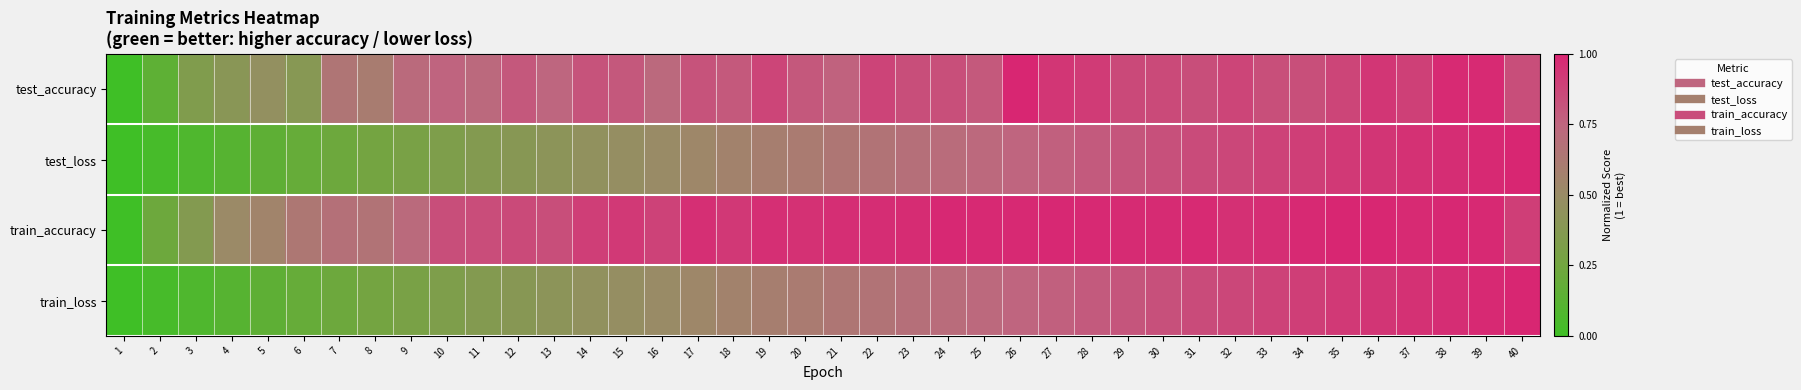

Reading left to right, transcribe all the data shown in this chart.

test_accuracy: 1=0.0	2=0.2	3=0.3	4=0.4	5=0.5	6=0.4	7=0.6	8=0.6	9=0.7	10=0.8	11=0.7	12=0.8	13=0.7	14=0.8	15=0.8	16=0.7	17=0.8	18=0.8	19=0.9	20=0.8	21=0.8	22=0.9	23=0.8	24=0.8	25=0.8	26=1.0	27=0.9	28=0.9	29=0.9	30=0.9	31=0.8	32=0.9	33=0.8	34=0.8	35=0.9	36=0.9	37=0.9	38=1.0	39=1.0	40=0.8
test_loss: 1=0.0	2=0.0	3=0.1	4=0.1	5=0.2	6=0.2	7=0.2	8=0.3	9=0.3	10=0.3	11=0.4	12=0.4	13=0.4	14=0.4	15=0.5	16=0.5	17=0.5	18=0.6	19=0.6	20=0.6	21=0.6	22=0.7	23=0.7	24=0.7	25=0.7	26=0.8	27=0.8	28=0.8	29=0.8	30=0.8	31=0.9	32=0.9	33=0.9	34=0.9	35=0.9	36=0.9	37=1.0	38=1.0	39=1.0	40=1.0
train_accuracy: 1=0.0	2=0.2	3=0.4	4=0.5	5=0.6	6=0.6	7=0.7	8=0.7	9=0.7	10=0.8	11=0.8	12=0.9	13=0.8	14=0.9	15=0.9	16=0.9	17=1.0	18=0.9	19=1.0	20=1.0	21=1.0	22=1.0	23=1.0	24=1.0	25=1.0	26=1.0	27=1.0	28=1.0	29=1.0	30=1.0	31=1.0	32=1.0	33=1.0	34=1.0	35=1.0	36=1.0	37=1.0	38=1.0	39=1.0	40=0.9
train_loss: 1=0.0	2=0.0	3=0.1	4=0.1	5=0.2	6=0.2	7=0.2	8=0.3	9=0.3	10=0.3	11=0.4	12=0.4	13=0.4	14=0.4	15=0.5	16=0.5	17=0.5	18=0.6	19=0.6	20=0.6	21=0.6	22=0.7	23=0.7	24=0.7	25=0.7	26=0.8	27=0.8	28=0.8	29=0.8	30=0.8	31=0.9	32=0.9	33=0.9	34=0.9	35=0.9	36=0.9	37=1.0	38=1.0	39=1.0	40=1.0